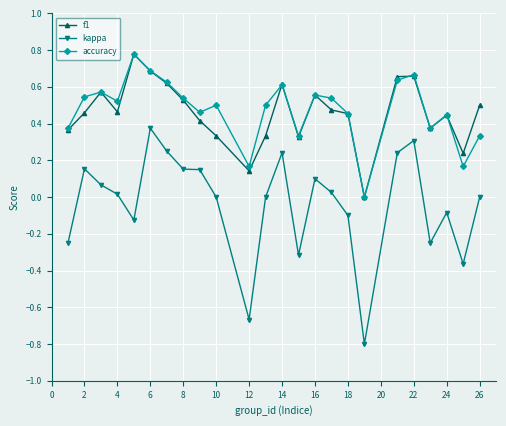

True or false: f1 and kappa intersect in this chart.

False